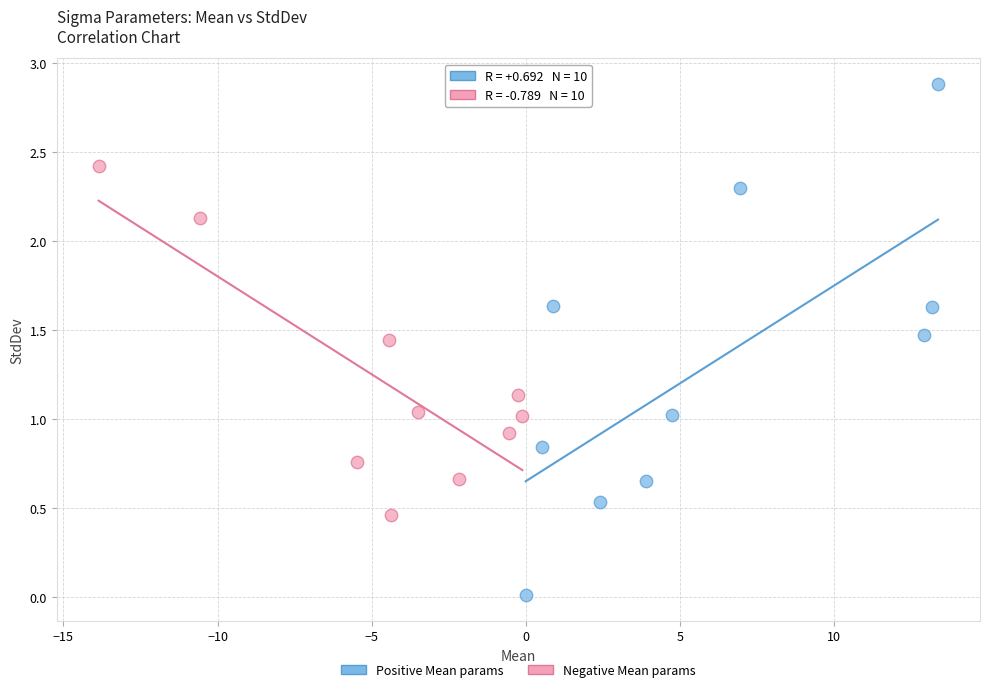

Which series reaches the minimum Y coordinate?

Positive Mean params